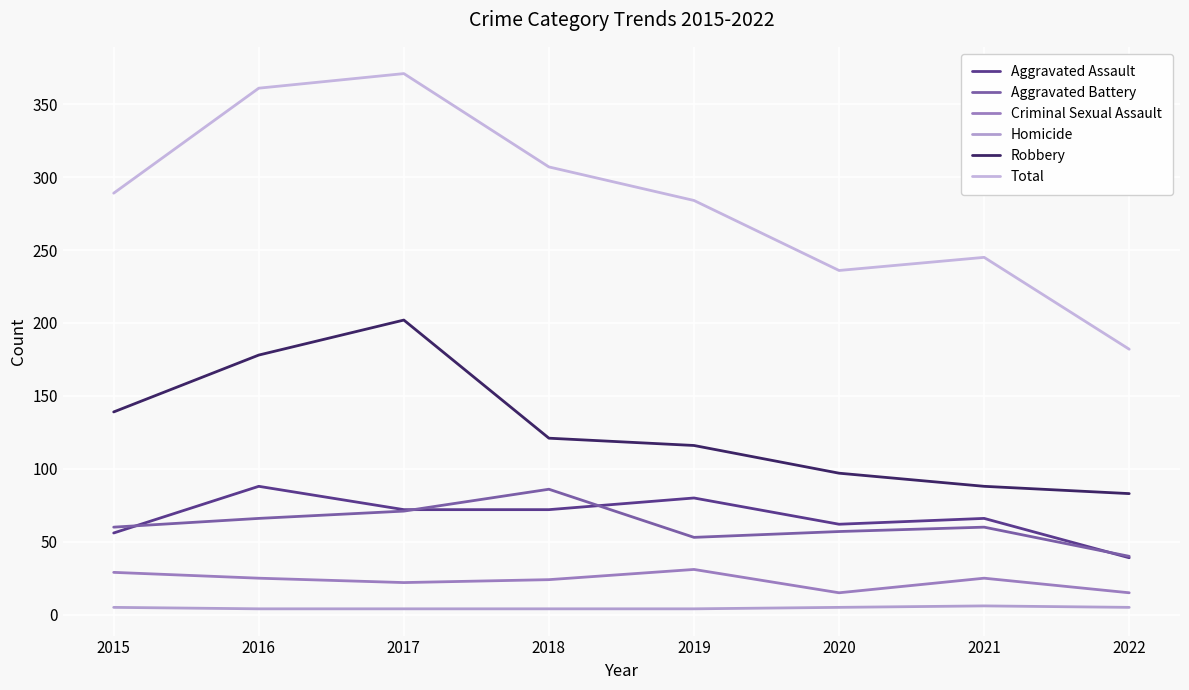

What are all the series names shown in the legend?

Aggravated Assault, Aggravated Battery, Criminal Sexual Assault, Homicide, Robbery, Total